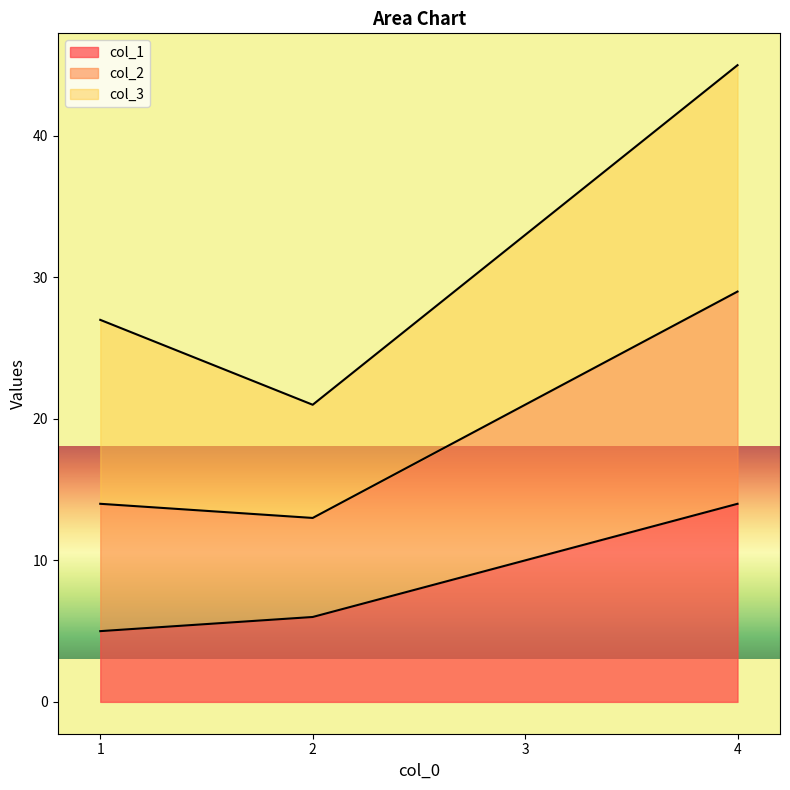

True or false: col_1 has a value of 6 at 2.

True